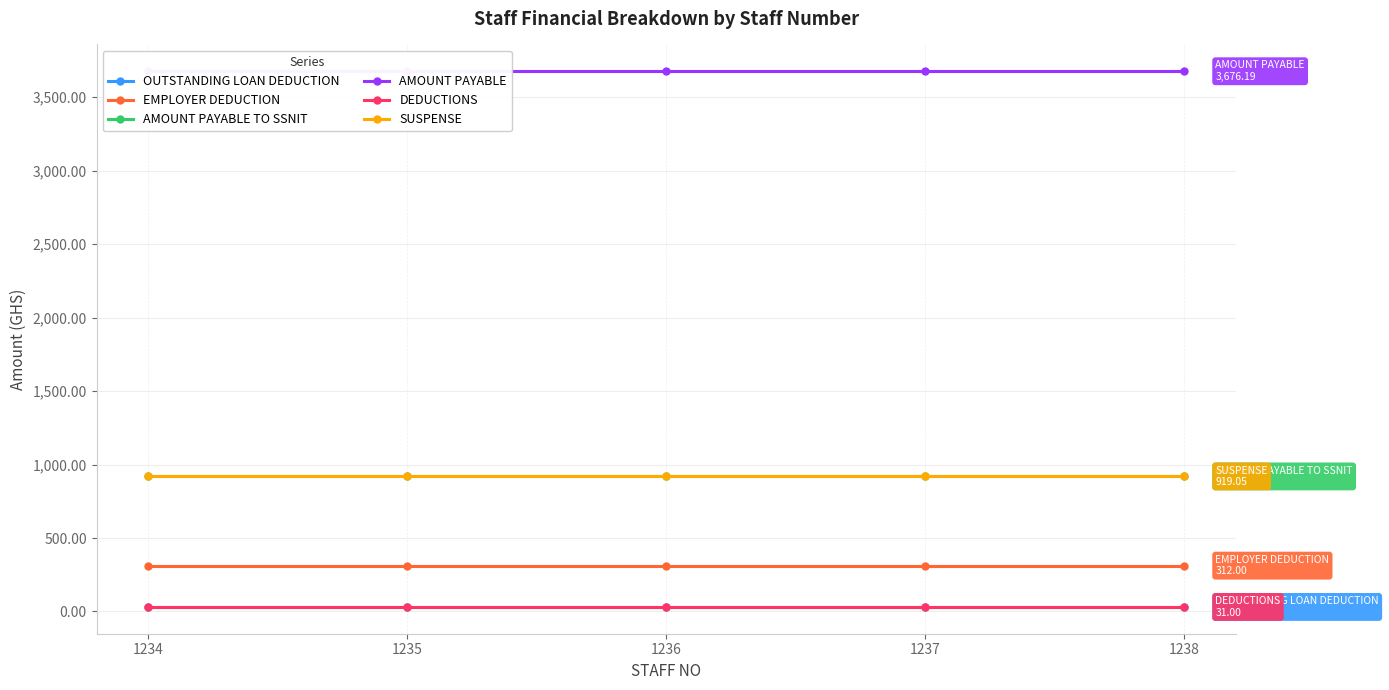

Reading left to right, transcribe all the data shown in this chart.

OUTSTANDING LOAN DEDUCTION: 31.0	31.0	31.0	31.0	31.0
EMPLOYER DEDUCTION: 312.0	312.0	312.0	312.0	312.0
AMOUNT PAYABLE TO SSNIT: 919.0	919.0	919.0	919.0	919.0
AMOUNT PAYABLE: 3676.2	3676.2	3676.2	3676.2	3676.2
DEDUCTIONS: 31.0	31.0	31.0	31.0	31.0
SUSPENSE: 919.0	919.0	919.0	919.0	919.0